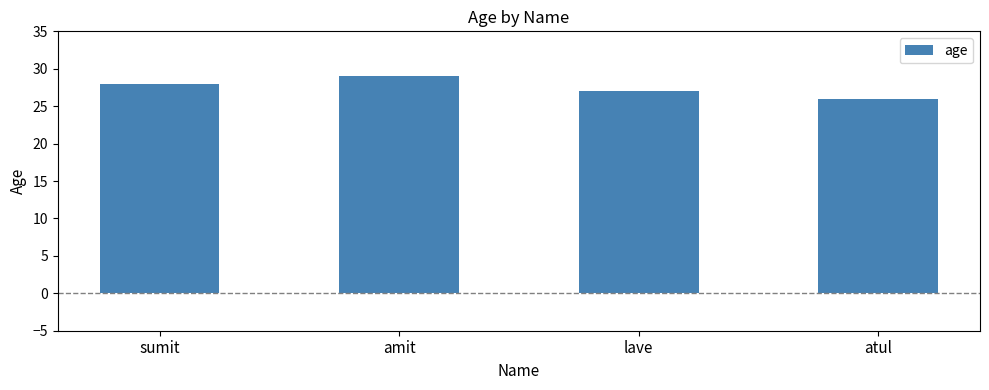

Does the chart contain any negative values?

No